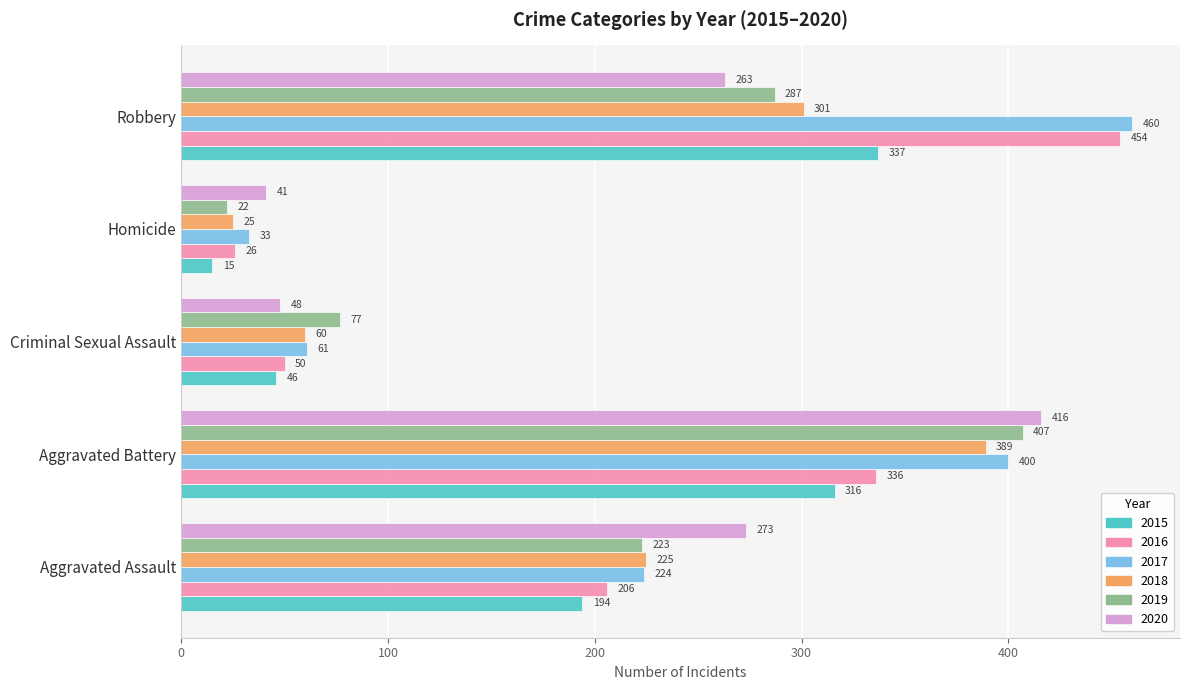

At which label does 2015 reach its peak?

Robbery